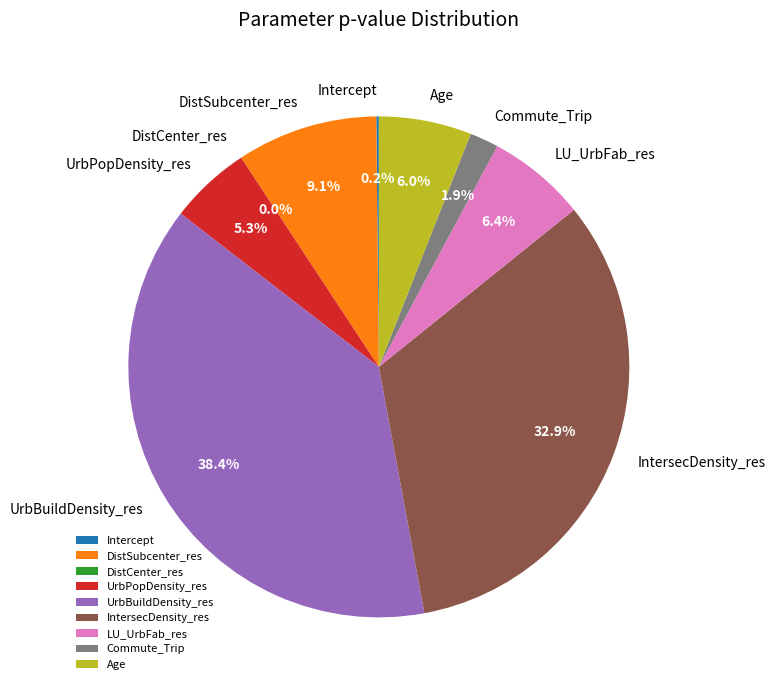

Is the sum of UrbBuildDensity_res and DistSubcenter_res greater than half?

No